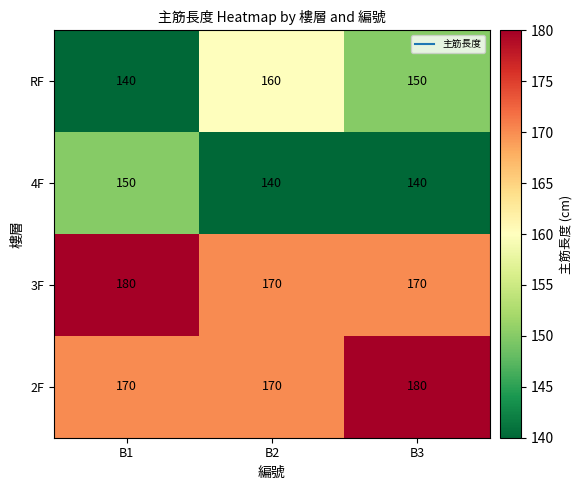

What is the minimum value shown in the chart?

140